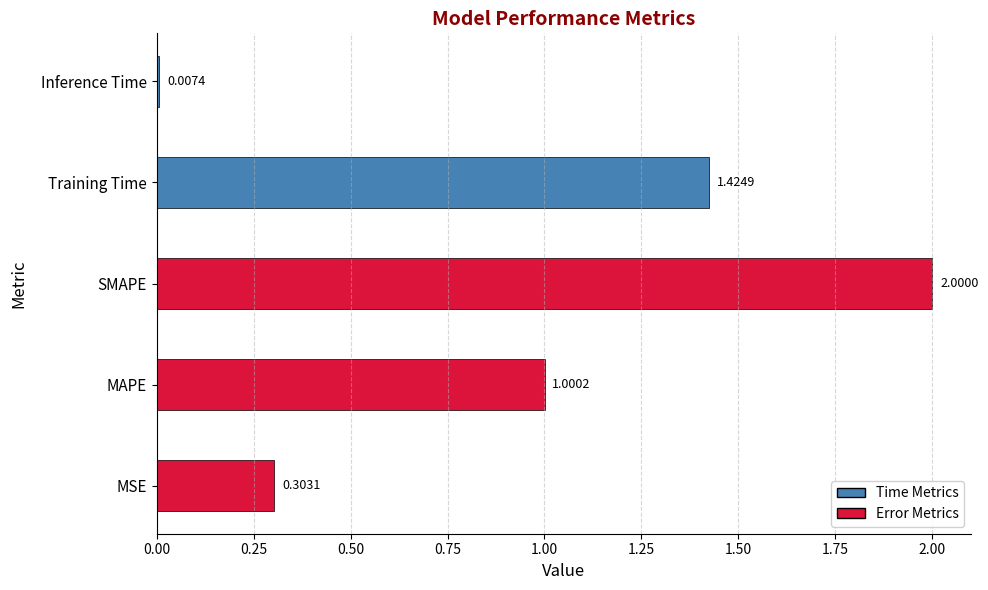

Which label corresponds to the smallest value in the chart?

Inference Time